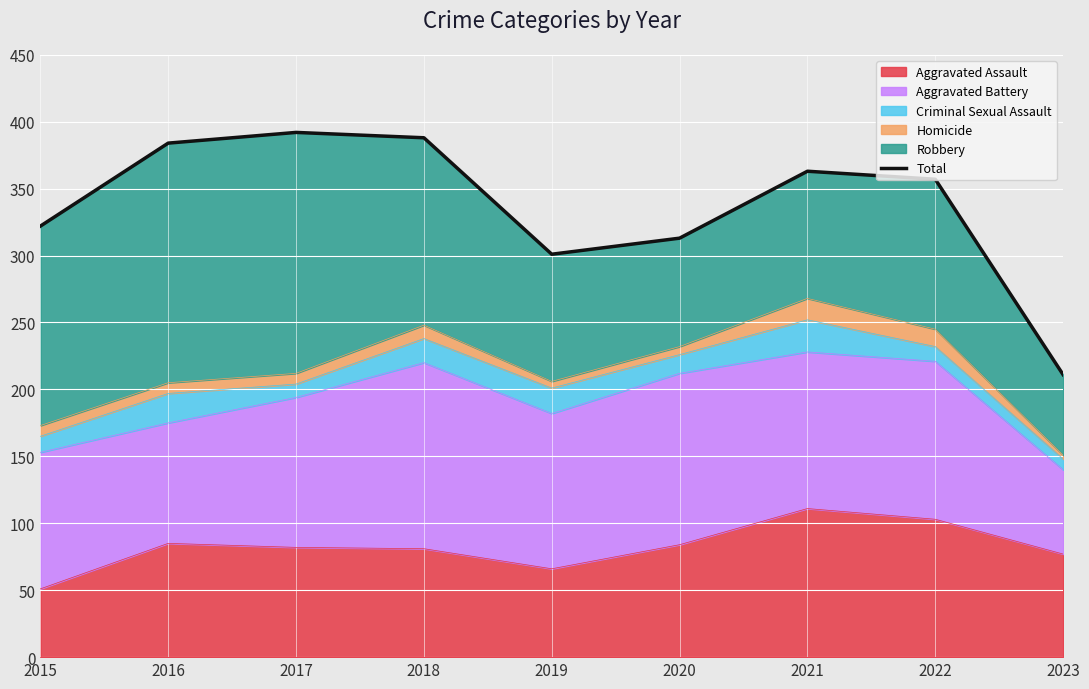

Read the value at 2022, to the nearest 10.

360